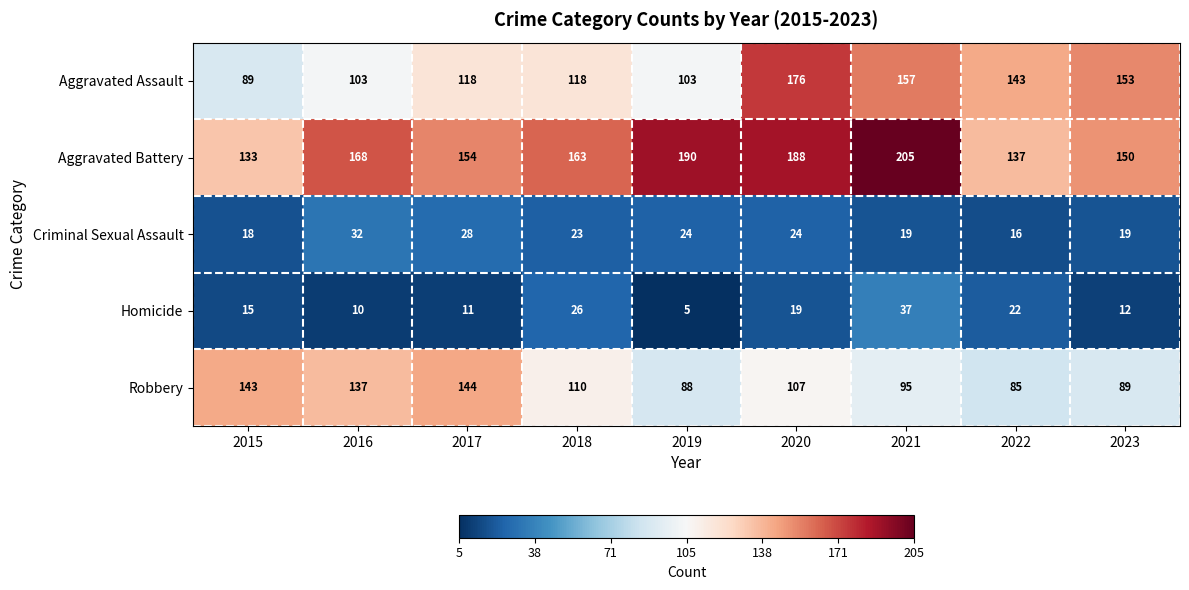

What is the difference between the Aggravated Assault values at 2021 and 2016?

54